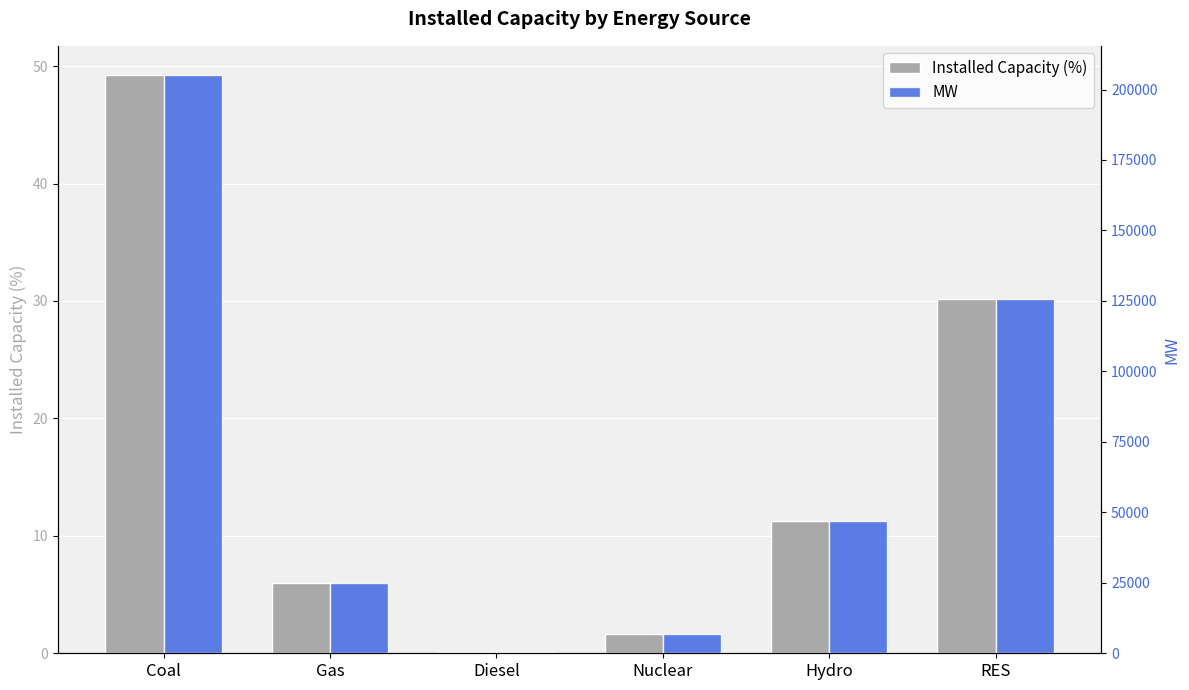

How many distinct data groups are displayed?

2